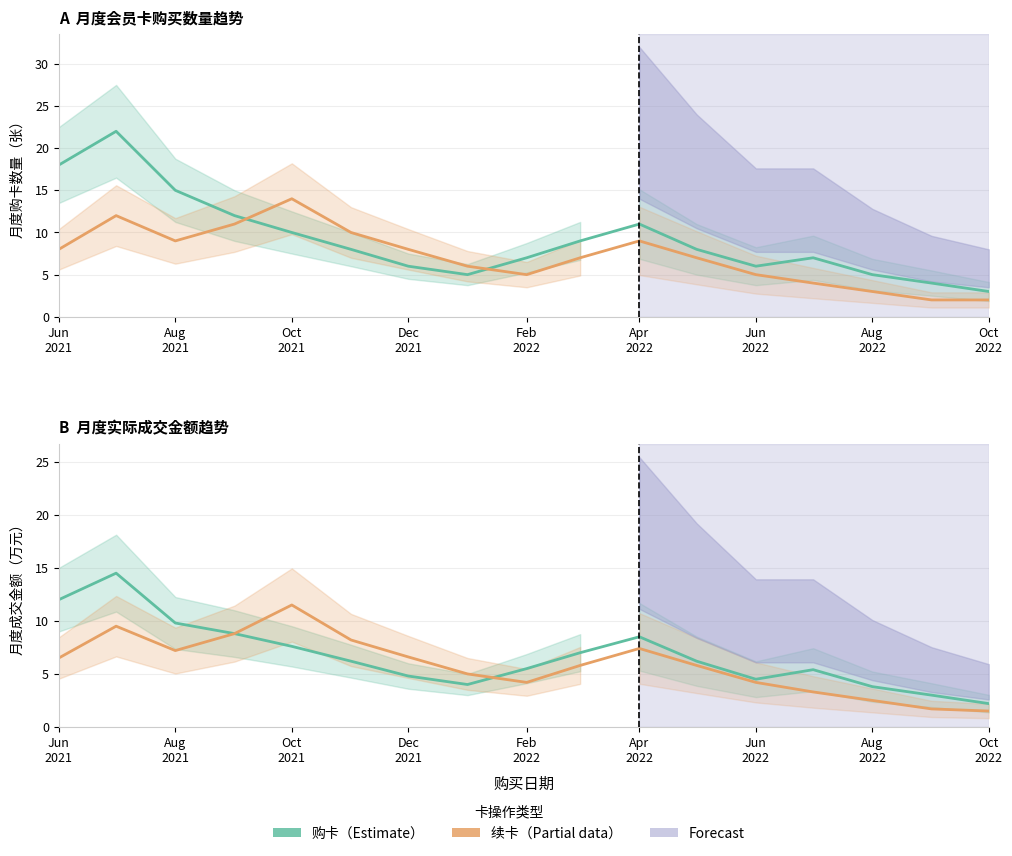

What is the maximum value shown in the chart?

14.5